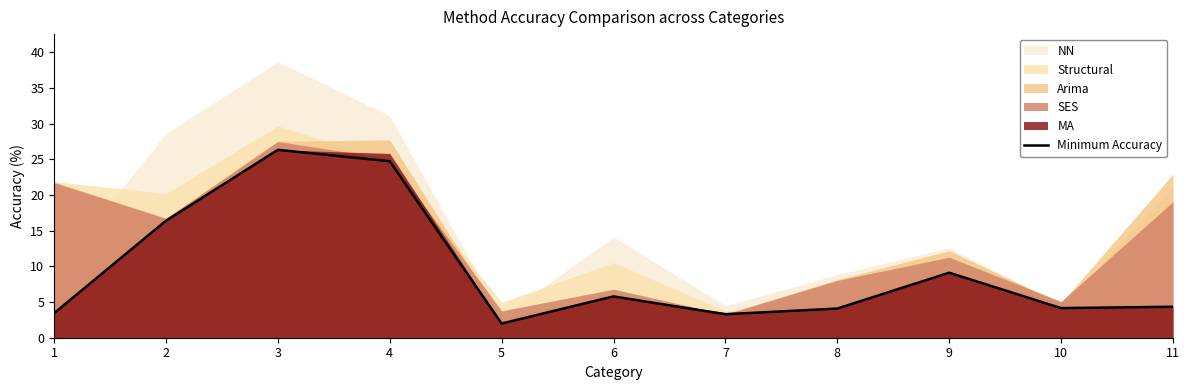

Reading right to left, what are all the values shown in this chart?

11=4.3	10=4.2	9=9.1	8=4.1	7=3.3	6=5.8	5=2.0	4=24.7	3=26.3	2=16.4	1=3.4